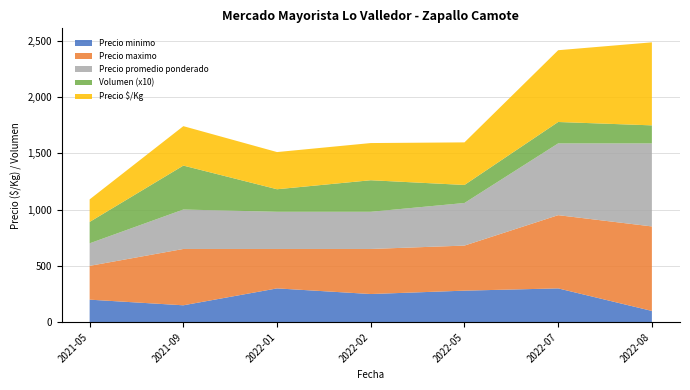

Reading left to right, list all the values displayed in this chart.

Precio minimo: 2021-05=200	2021-09=150	2022-01=300	2022-02=250	2022-05=280	2022-07=300	2022-08=100
Precio maximo: 2021-05=300	2021-09=500	2022-01=350	2022-02=400	2022-05=400	2022-07=650	2022-08=750
Precio promedio ponderado: 2021-05=200	2021-09=350	2022-01=330	2022-02=330	2022-05=378	2022-07=637	2022-08=737
Precio $/Kg: 2021-05=200	2021-09=350	2022-01=330	2022-02=330	2022-05=378	2022-07=637	2022-08=737
Volumen: 2021-05=1900	2021-09=3900	2022-01=2000	2022-02=2800	2022-05=1600	2022-07=1900	2022-08=1600